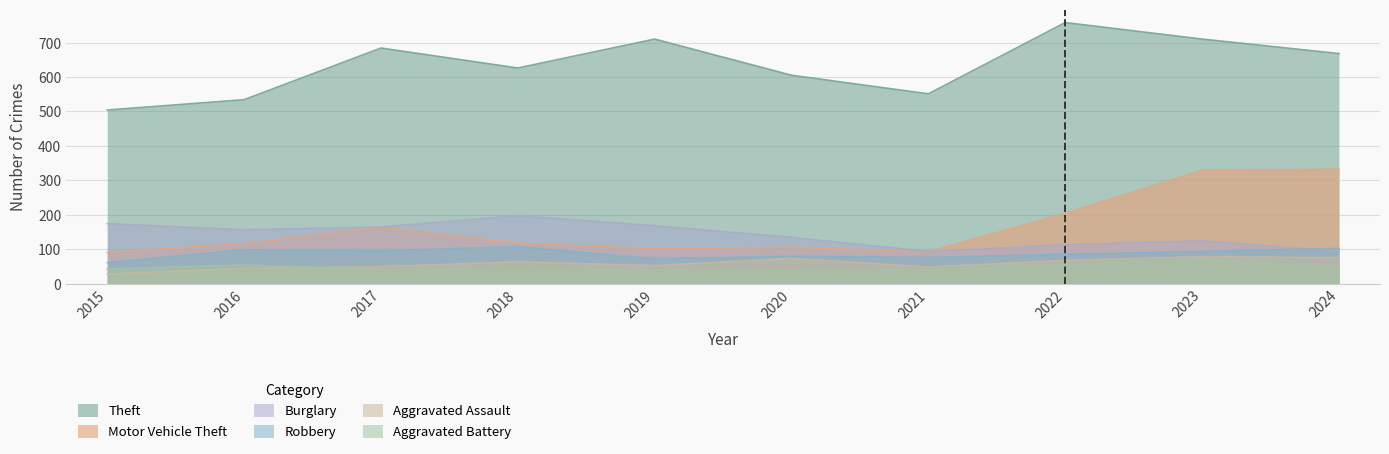

Rank the series at 2018 from highest to lowest value.

Theft, Burglary, Motor Vehicle Theft, Robbery, Aggravated Assault, Aggravated Battery